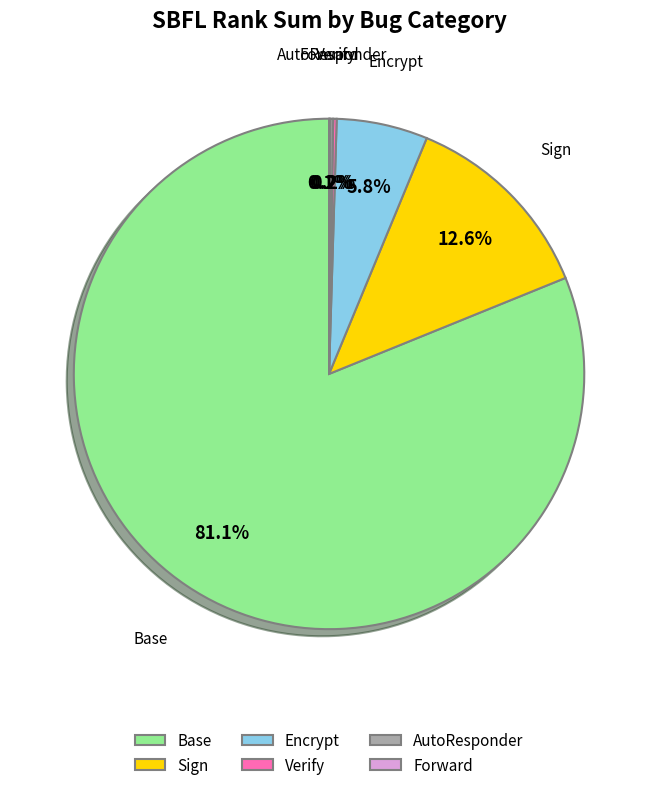

What percentage is NOT represented by Encrypt?

94.2%